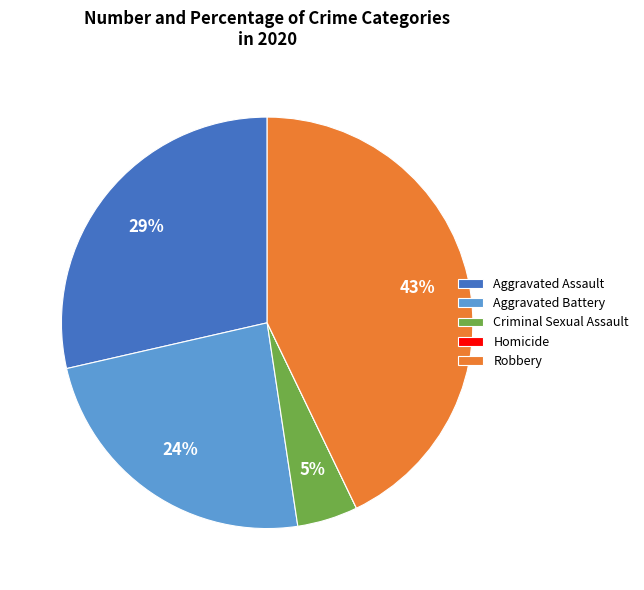

To the nearest percent, what is the average slice percentage?

20%